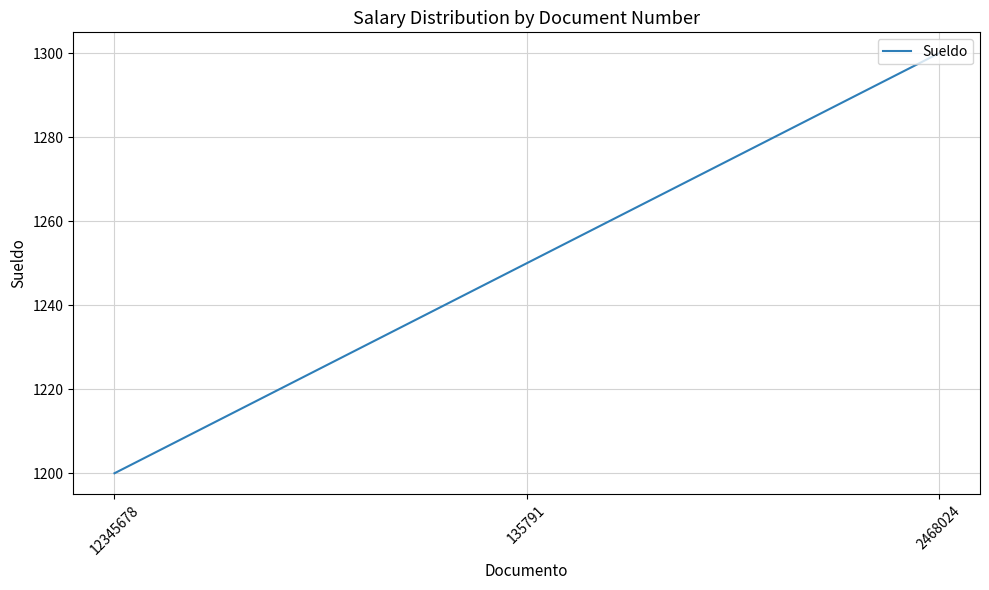

What is the minimum value shown in the chart?

1200